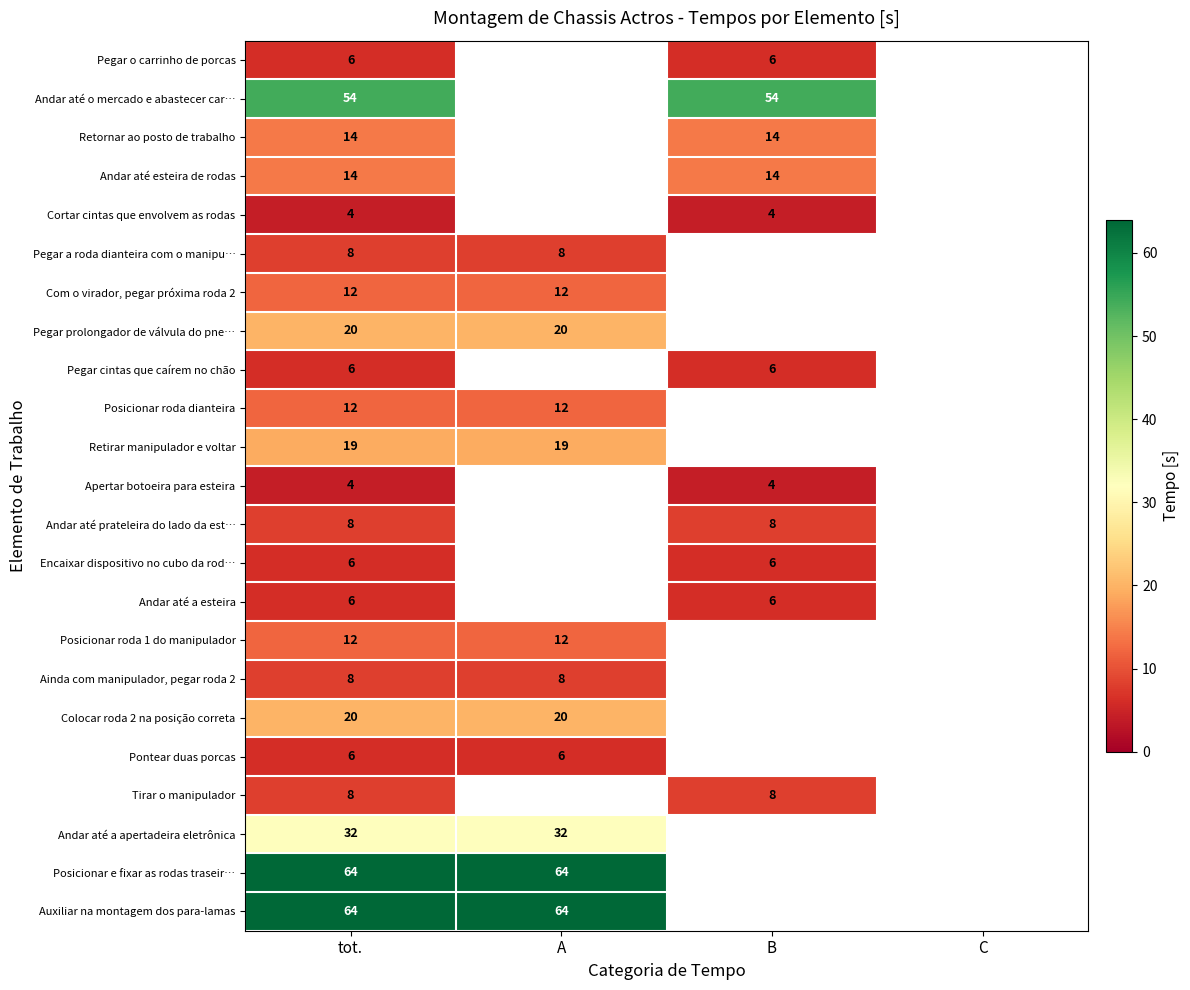

Is it true that Pegar o carrinho de porcas equals 4.1 at tot.?

False